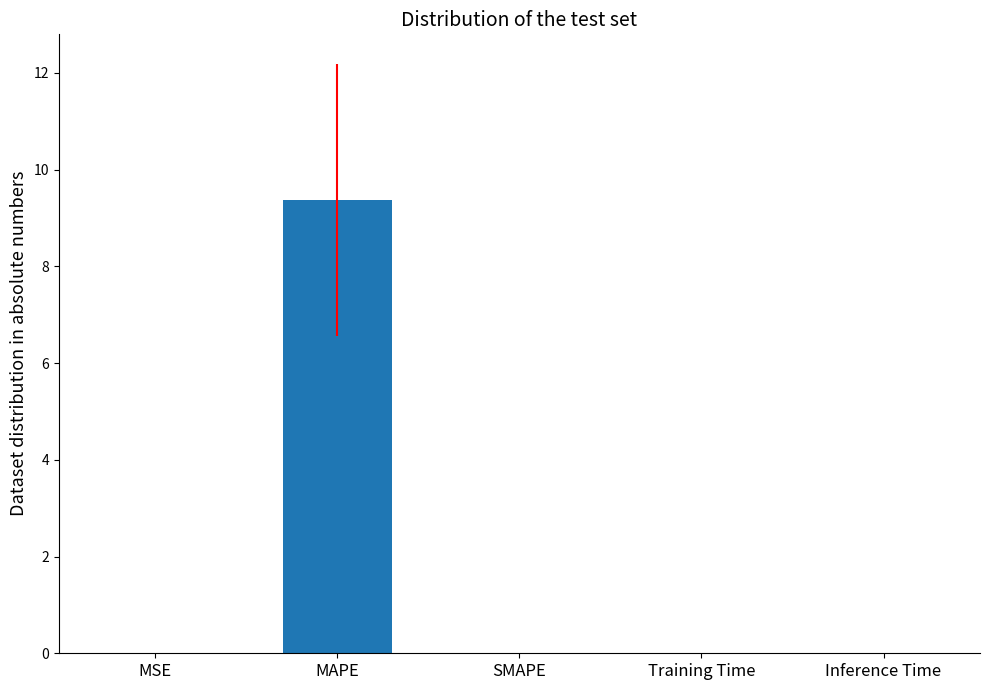

What is the difference between the values at MSE and MAPE?

9.4